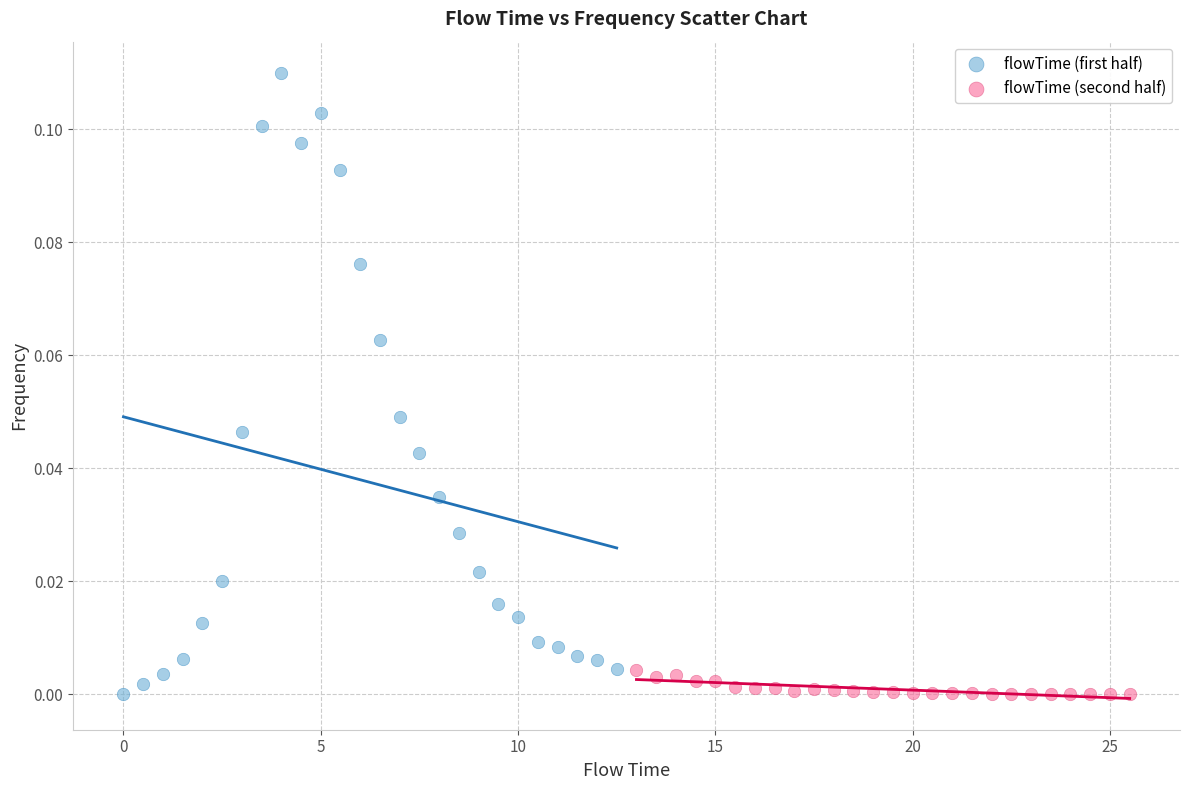

Which series reaches the maximum Y coordinate?

flowTime (first half)